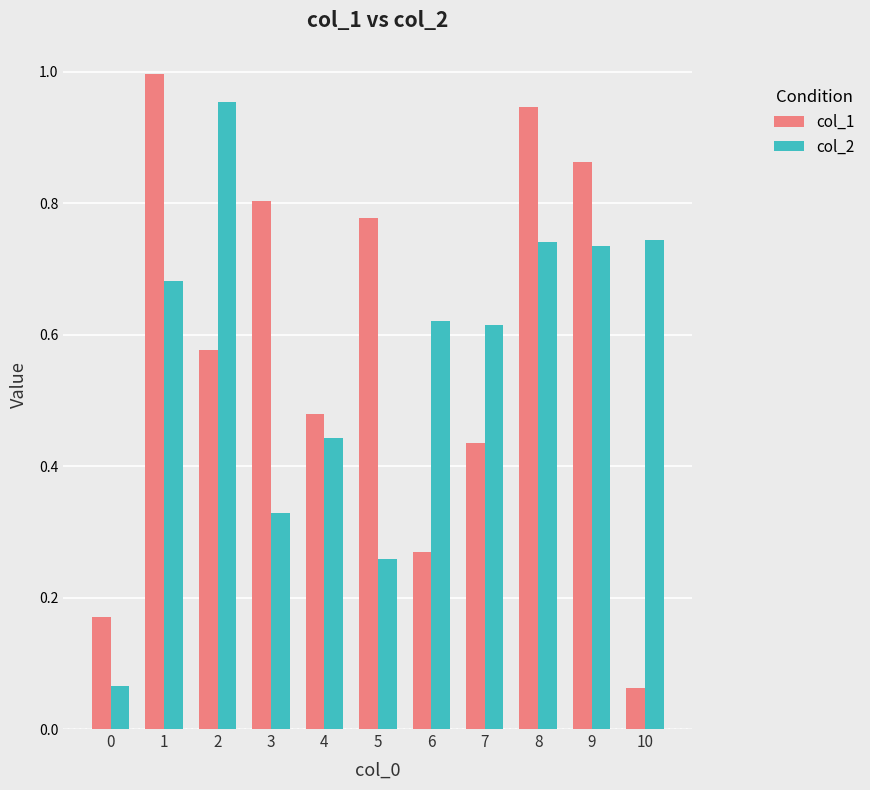

Which series changed the most between 6 and 7?

col_1